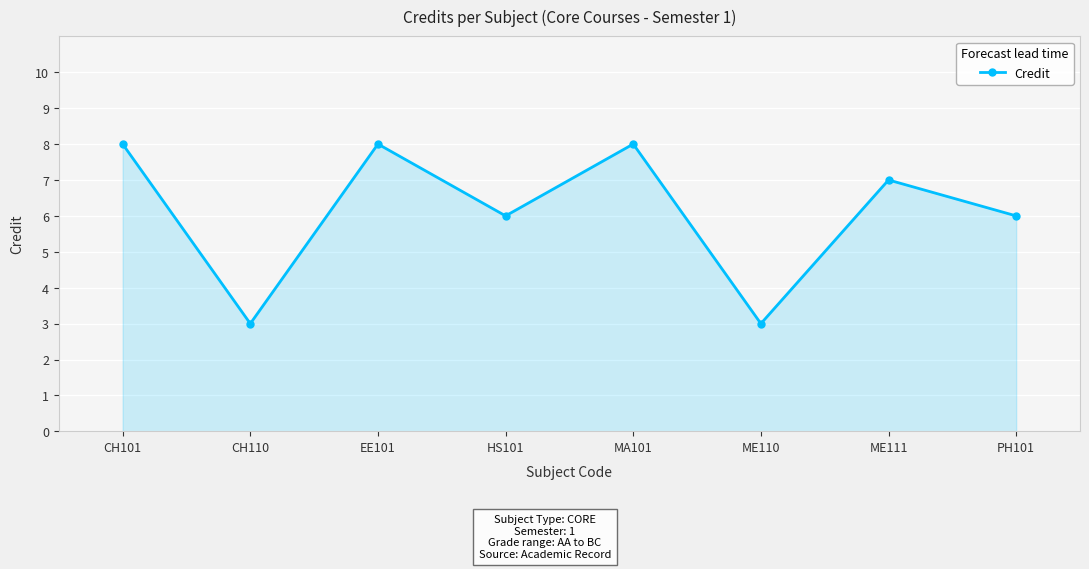

Reading left to right, list all the values displayed in this chart.

CH101=8	CH110=3	EE101=8	HS101=6	MA101=8	ME110=3	ME111=7	PH101=6